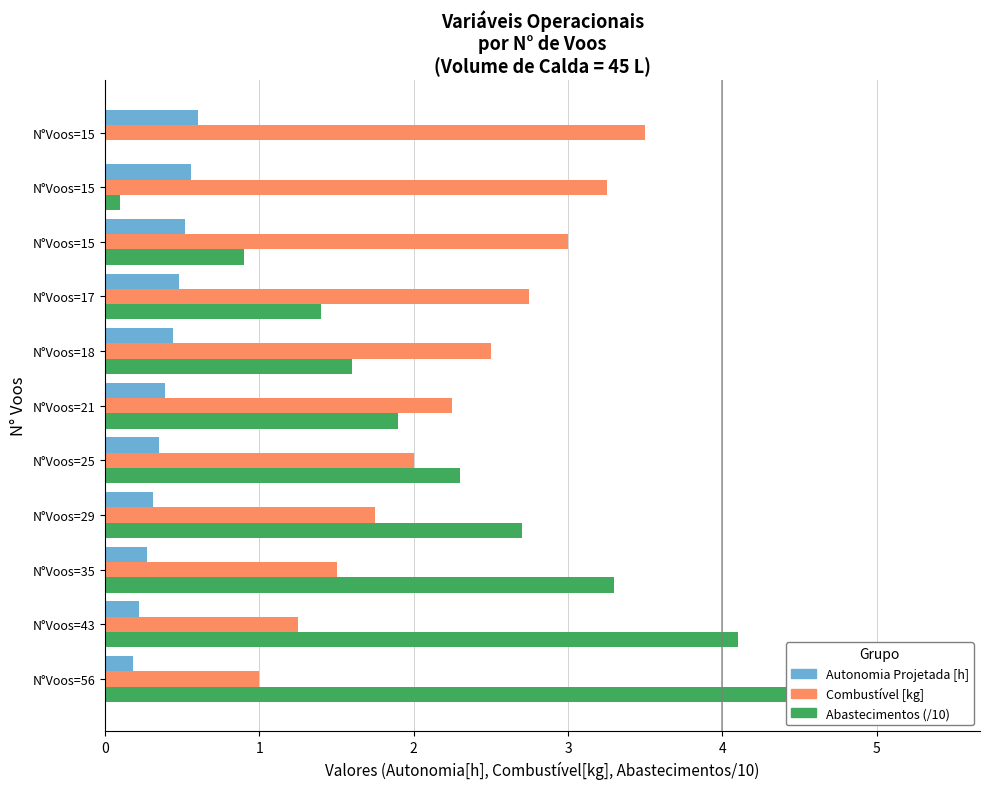

How many bars are there in each group?

3